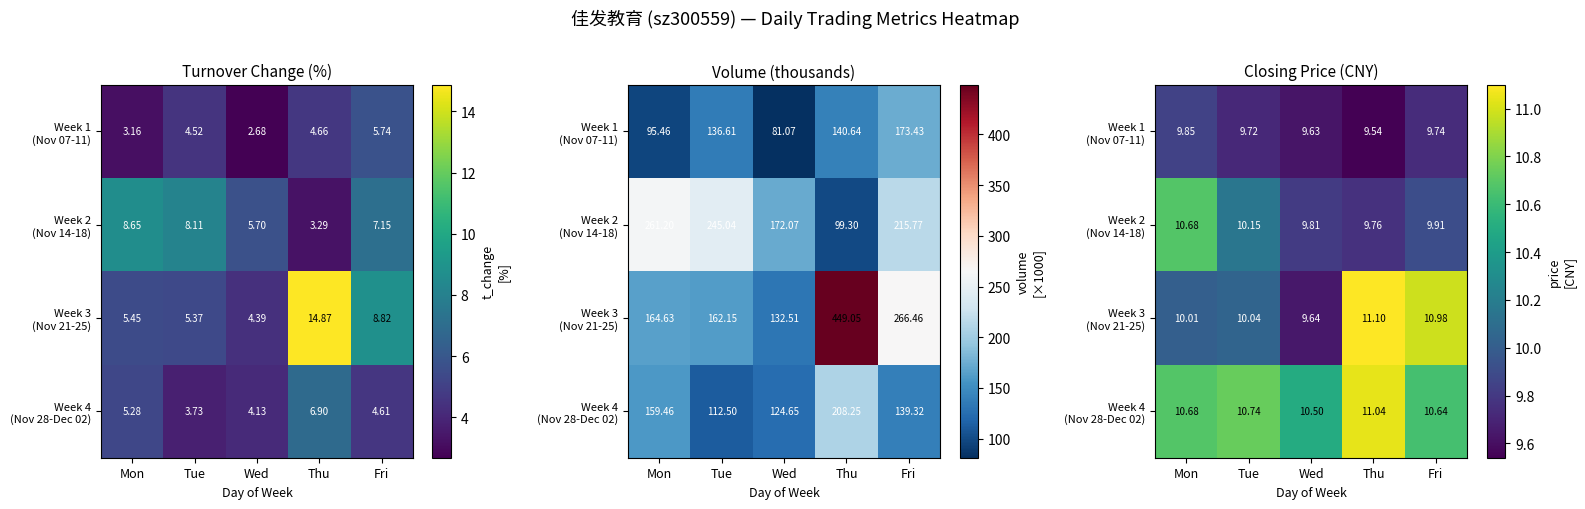

What is the sum of the Week 4 (Nov 28-Dec 02) values at Mon and Fri?

21.3